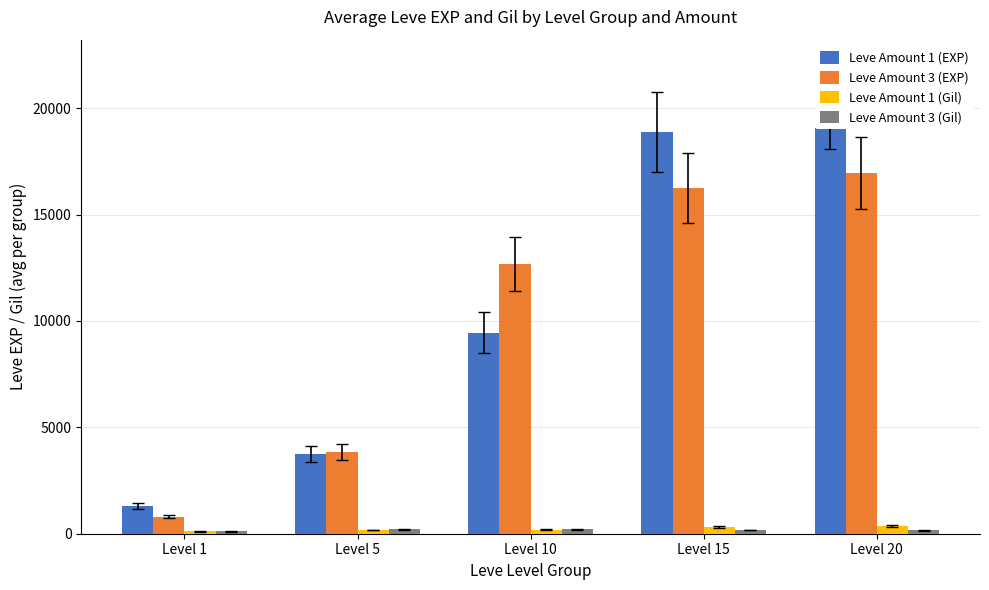

What are all the series names shown in the legend?

Leve Amount 1 (EXP), Leve Amount 3 (EXP), Leve Amount 1 (Gil), Leve Amount 3 (Gil)